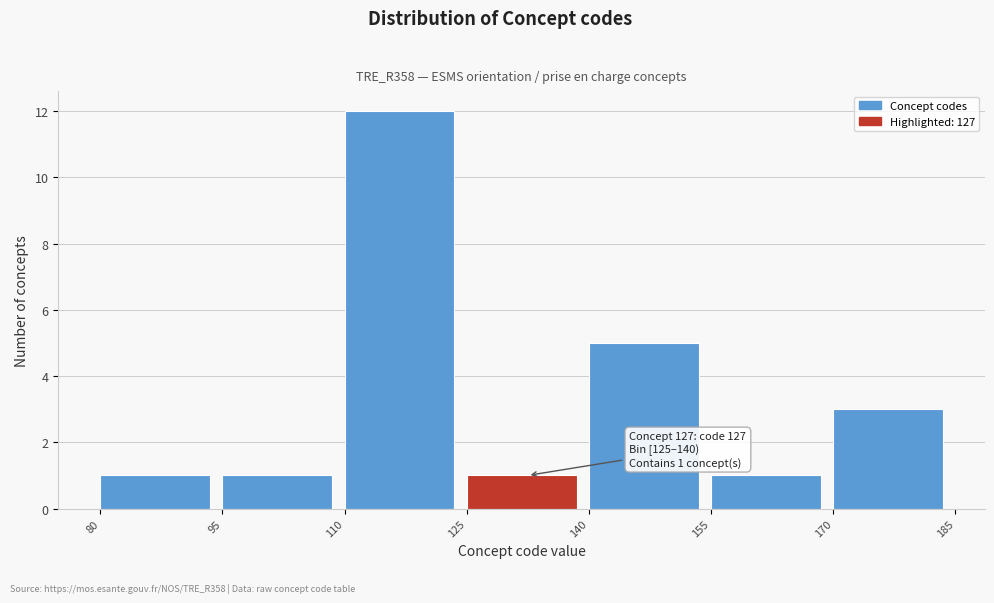

Which range on the x-axis has the tallest bar?

110 to 125